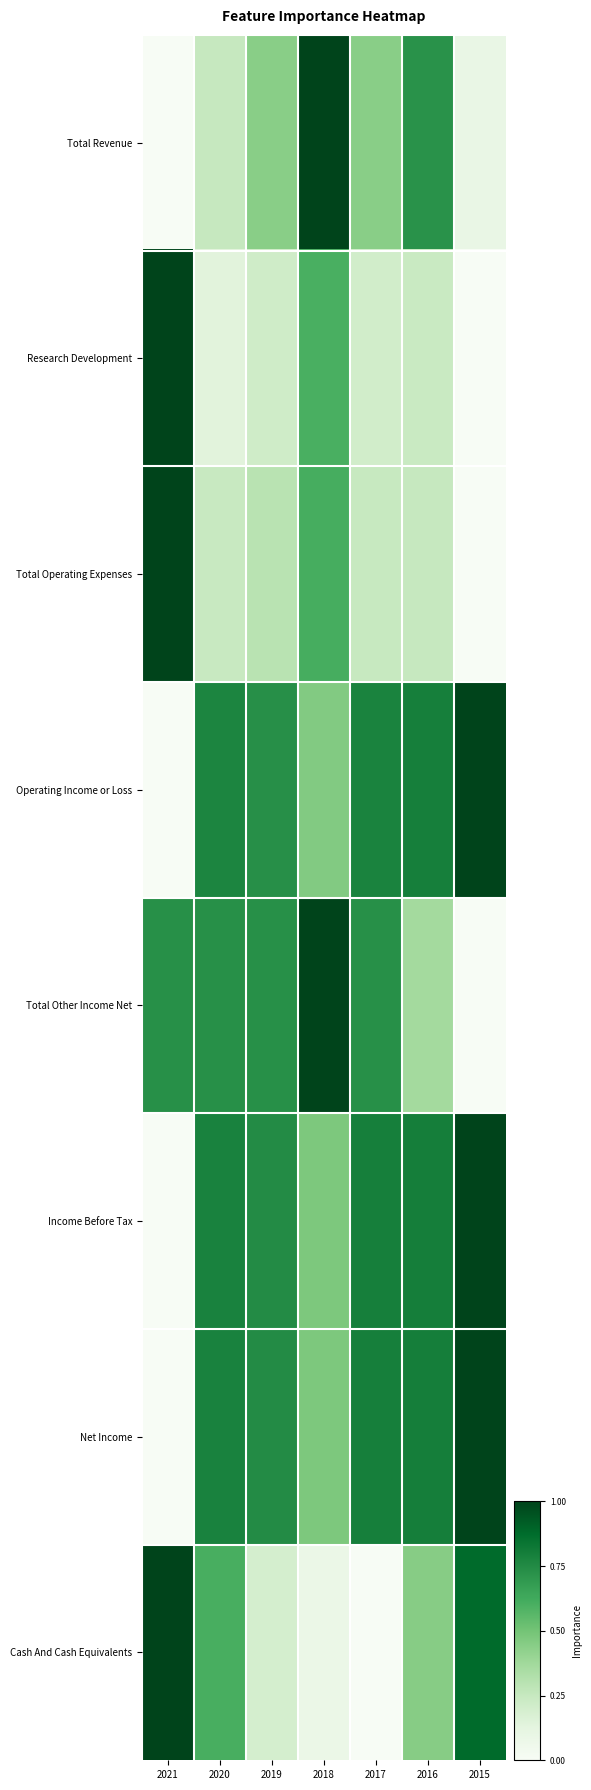

At which category is the sum across all series the highest?

2018